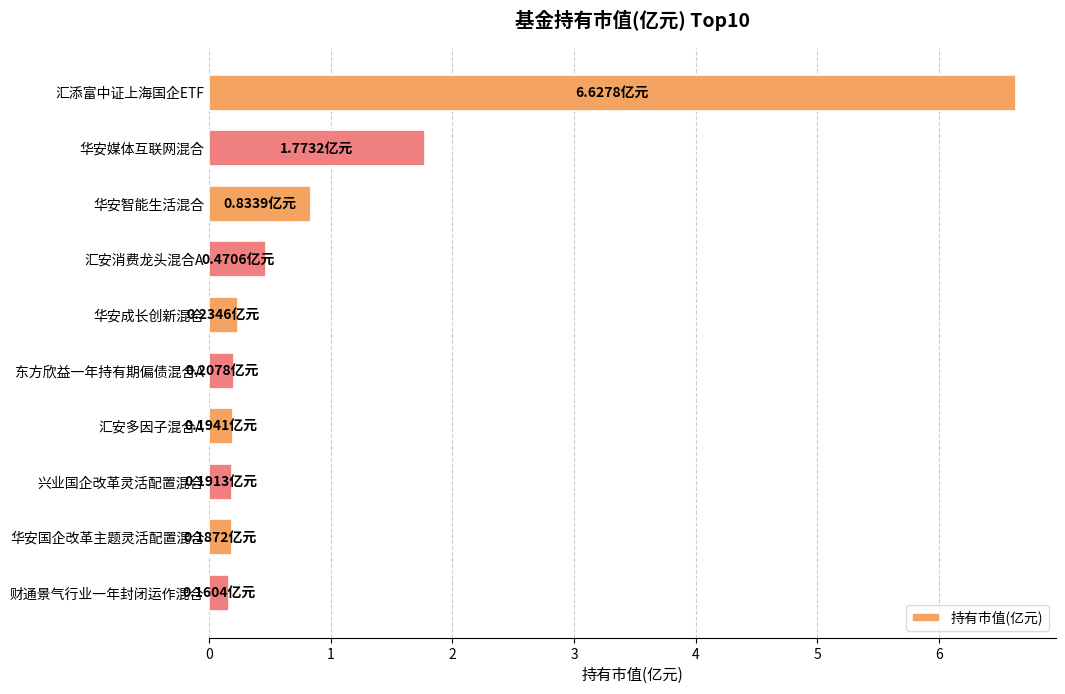

How many bars are there in total?

10